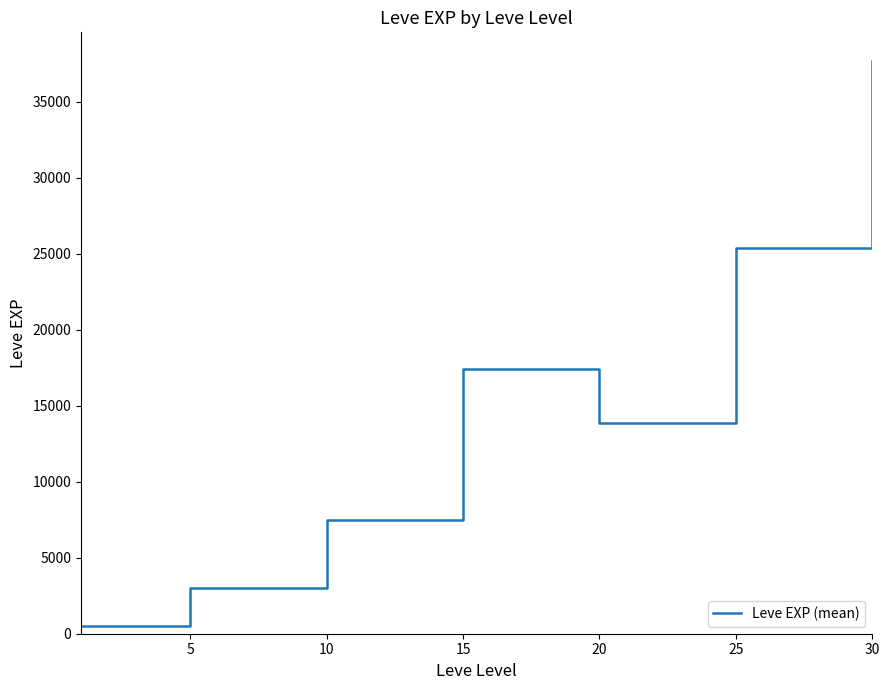

What is the difference between the maximum and minimum values?

37204.8